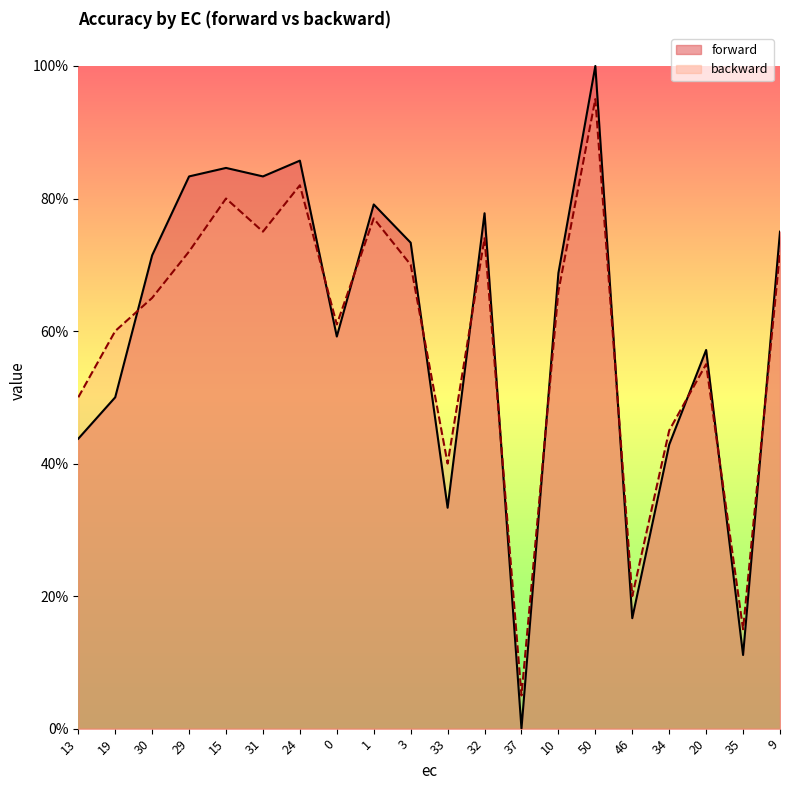

How many values in the forward series exceed 0?

19